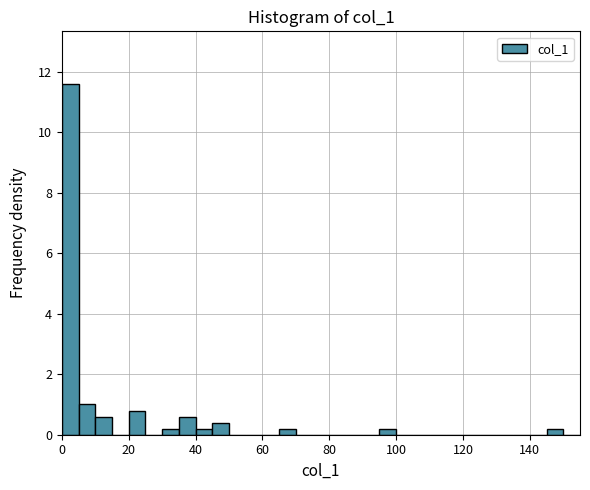

Around what value on the x-axis is the tallest bar? Give the approximate position of its centre, as read against the axis.

2